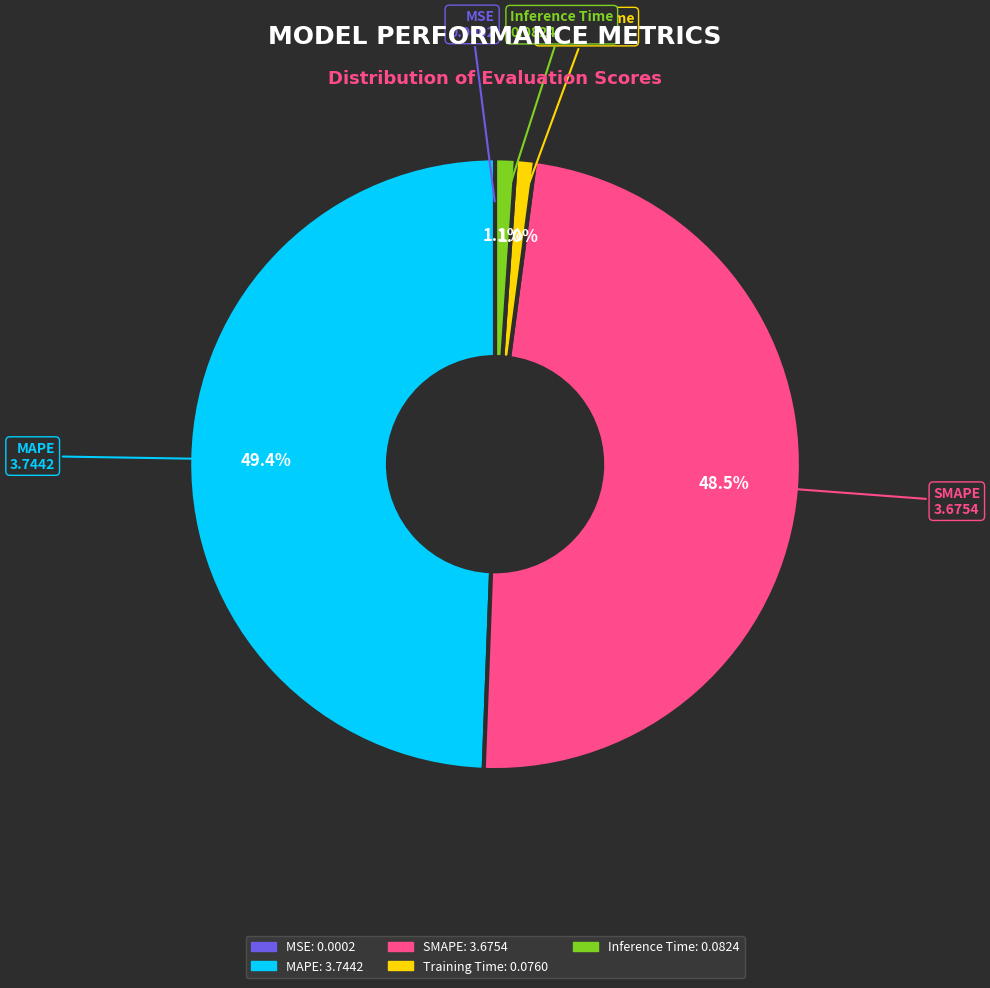

Is there any slice that represents more than half of the pie?

No